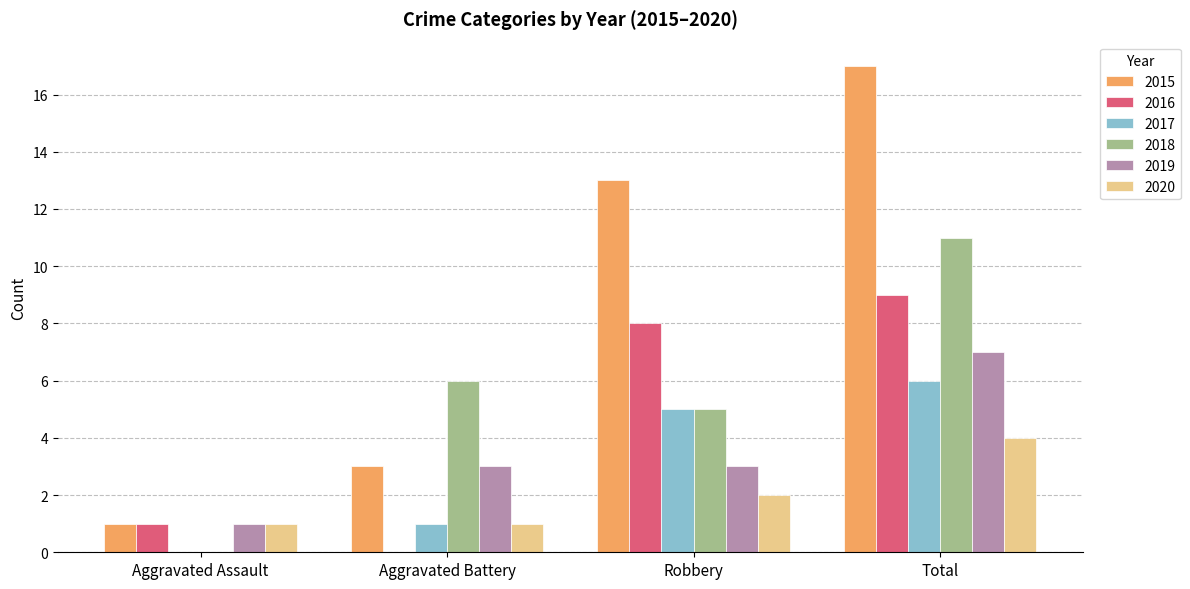

What is the highest value of the 2019 series?

7